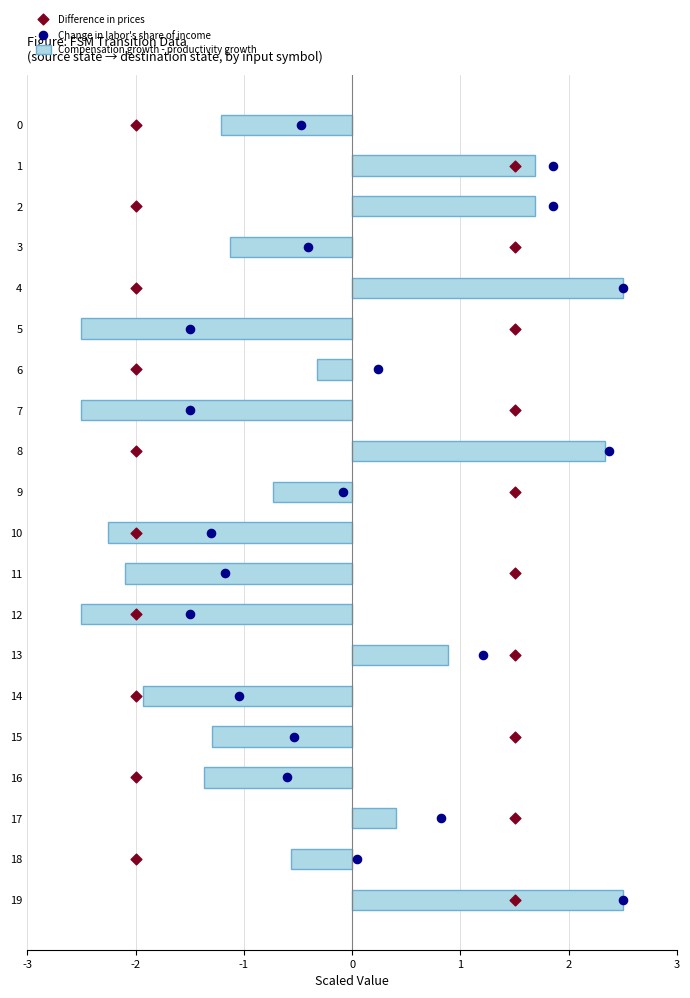

What is the minimum value for Compensation growth - productivity growth?

-2.5